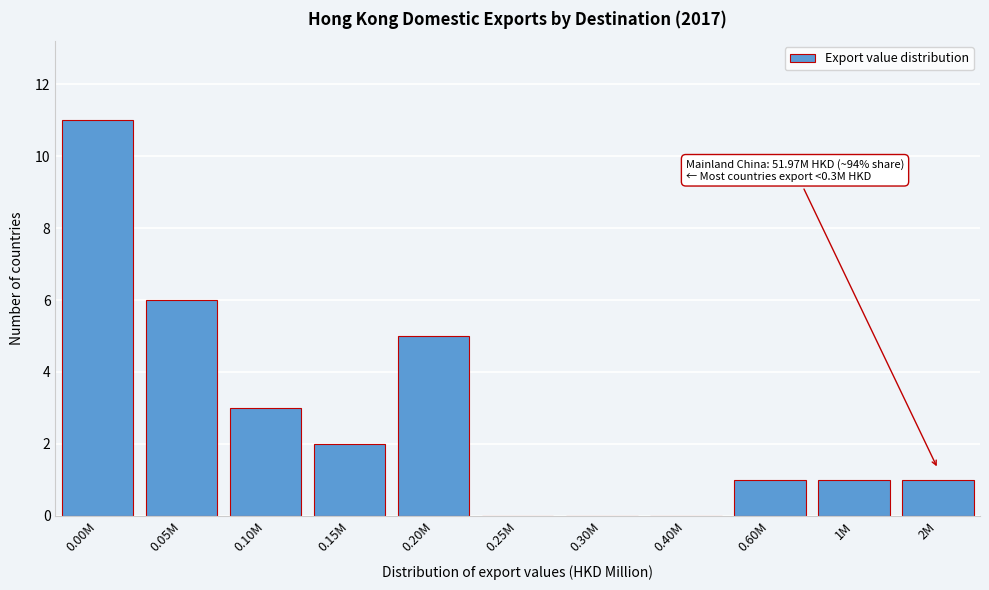

Reading right to left, list all the values displayed in this chart.

2M=1	1M=1	0.60M=1	0.40M=0	0.30M=0	0.25M=0	0.20M=5	0.15M=2	0.10M=3	0.05M=6	0.00M=11